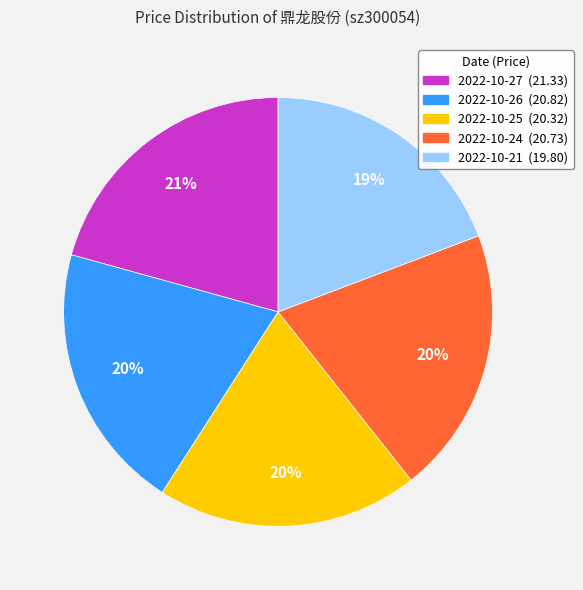

Does any single category account for the majority?

No